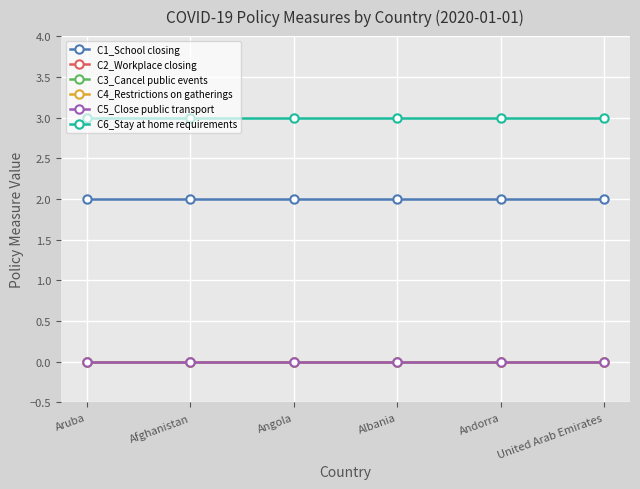

Which series has the widest spread of values?

C1_School closing